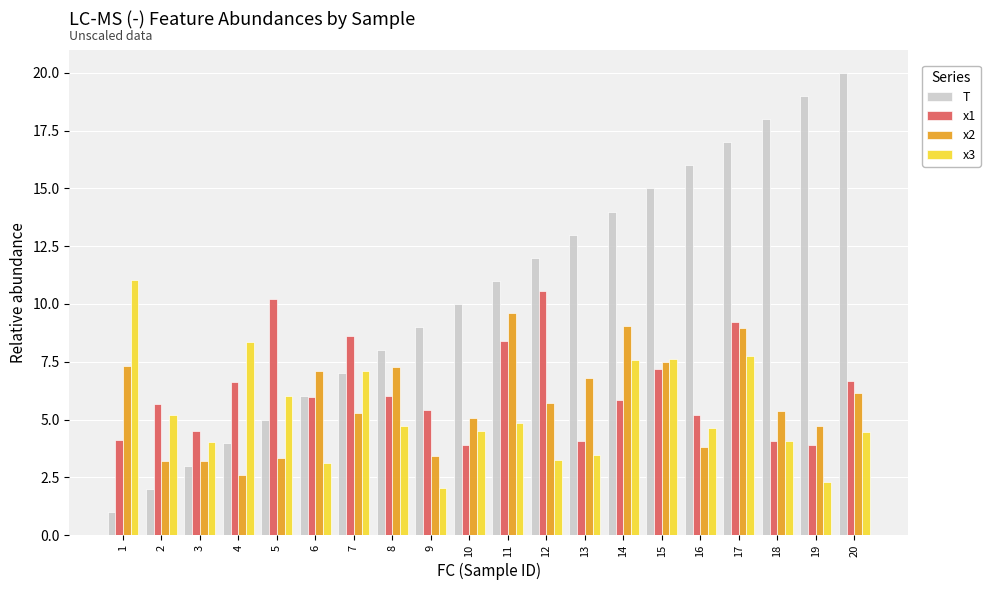

Is the value of T at 2 greater than the value of x2 at 2?

No